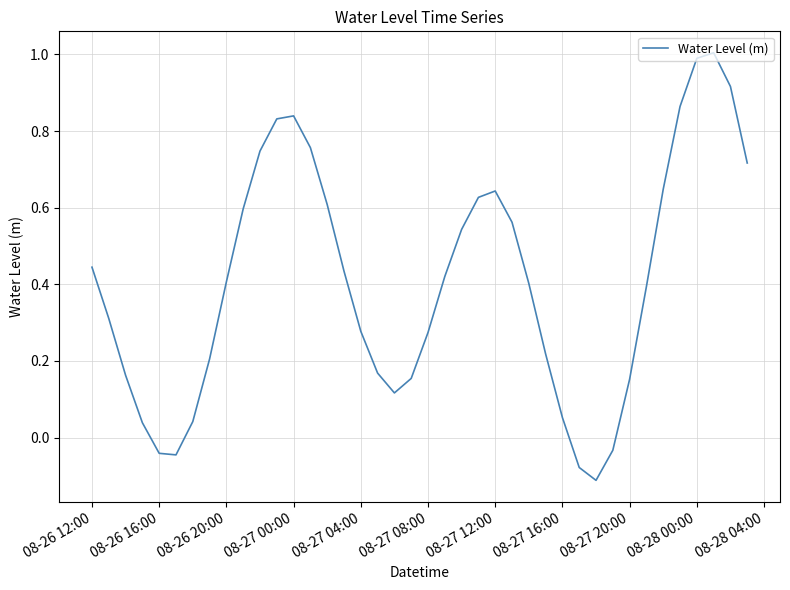

What is the difference between the maximum and minimum values?

1.1